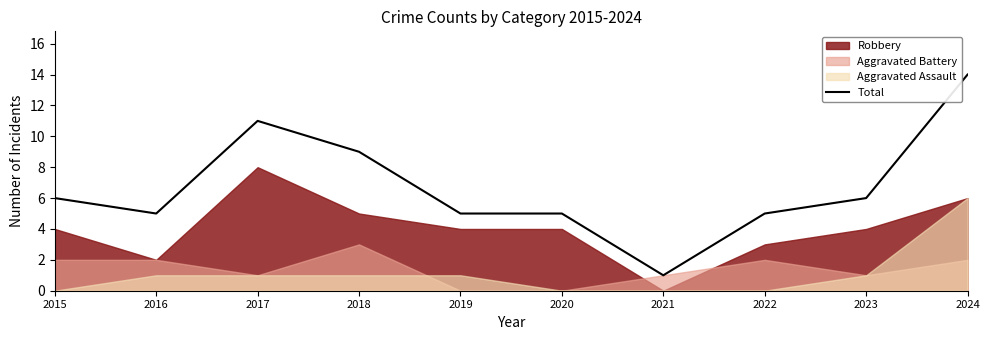

True or false: the data shows 8 at 2015.

False